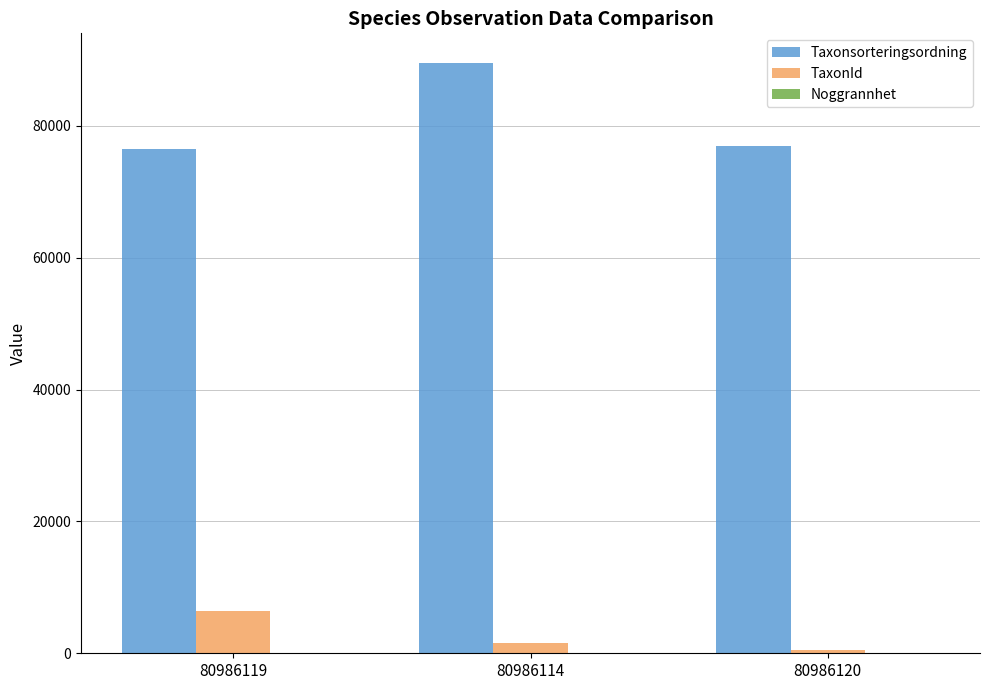

How many categories are shown in the chart?

3